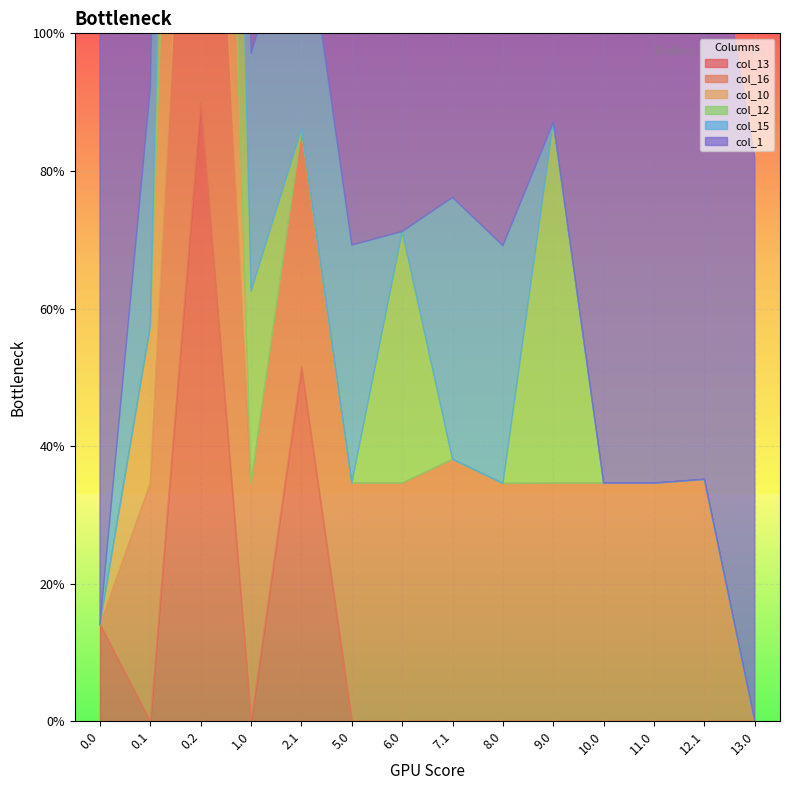

Which series ends up on top after the final intersection of col_1 and col_15?

col_1